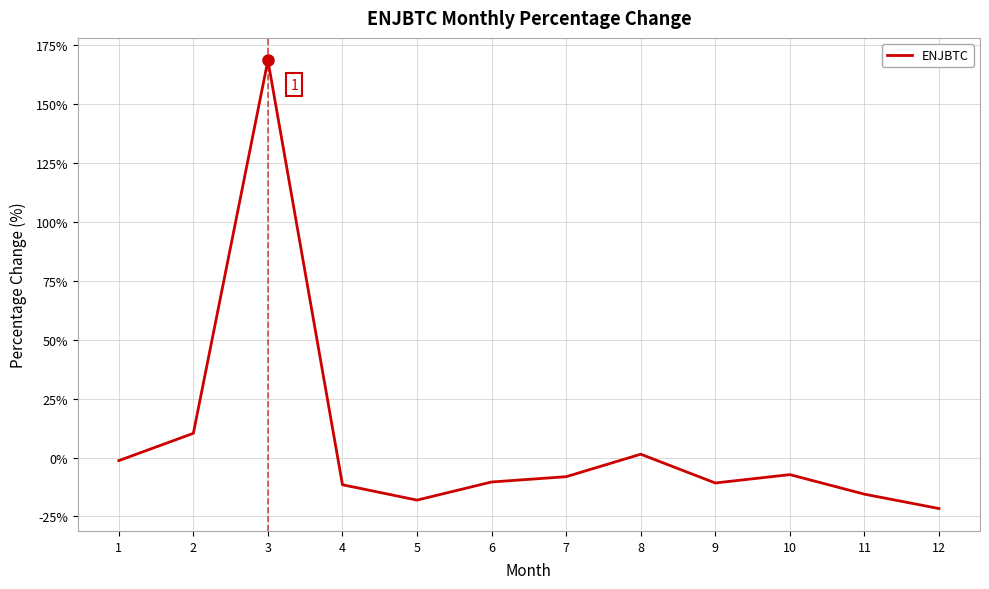

What is the difference between the maximum and minimum values?

190.3